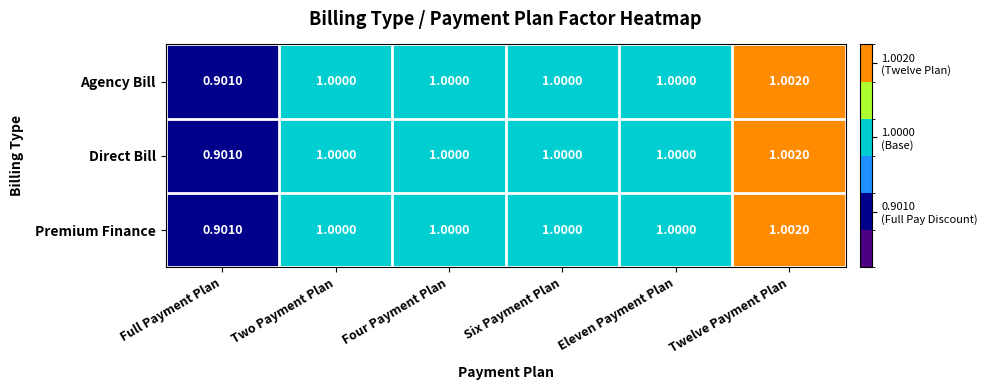

Is the value of Agency Bill at Four Payment Plan greater than the value of Premium Finance at Full Payment Plan?

Yes